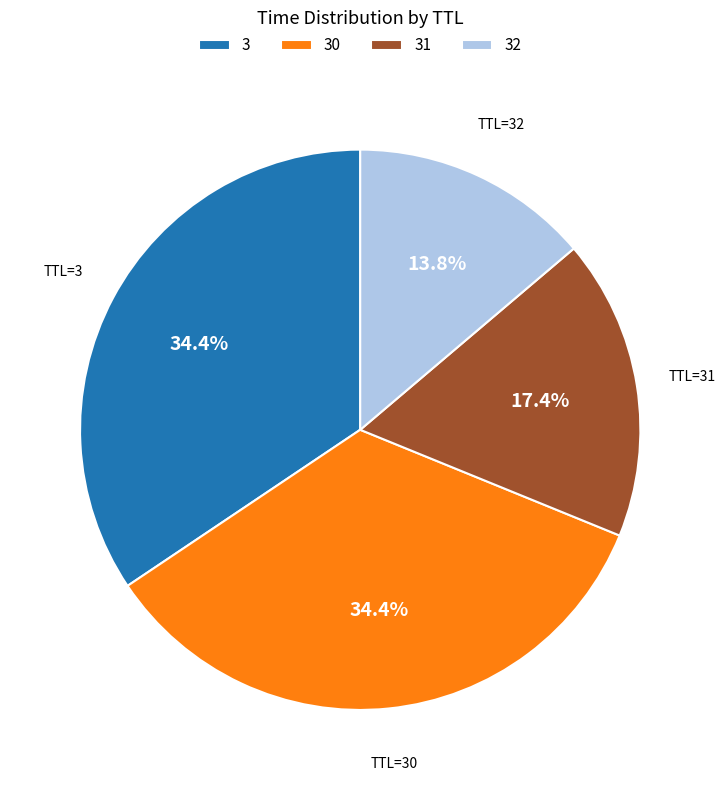

How many slices are in this pie chart?

4